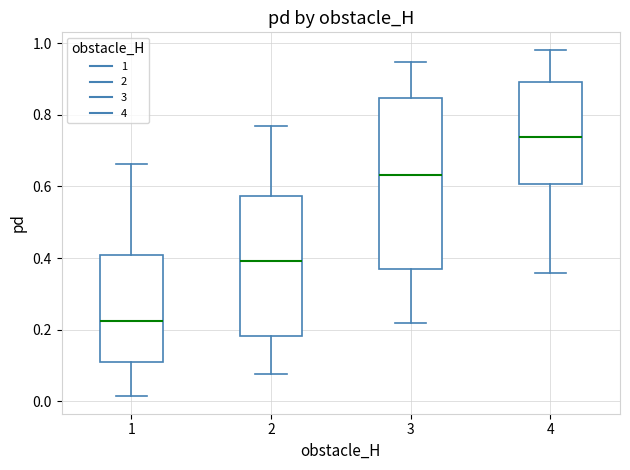

Reading left to right, read every box against the y-axis: the position of its median line, the range the box covers, and the ends of its whiskers. The values are not printed on the chart, so give them approximately, as read against the axis.

1: median 0.22, box 0.10 to 0.40, whiskers 0.02 to 0.66
2: median 0.40, box 0.18 to 0.58, whiskers 0.08 to 0.76
3: median 0.64, box 0.36 to 0.84, whiskers 0.22 to 0.94
4: median 0.74, box 0.60 to 0.90, whiskers 0.36 to 0.98